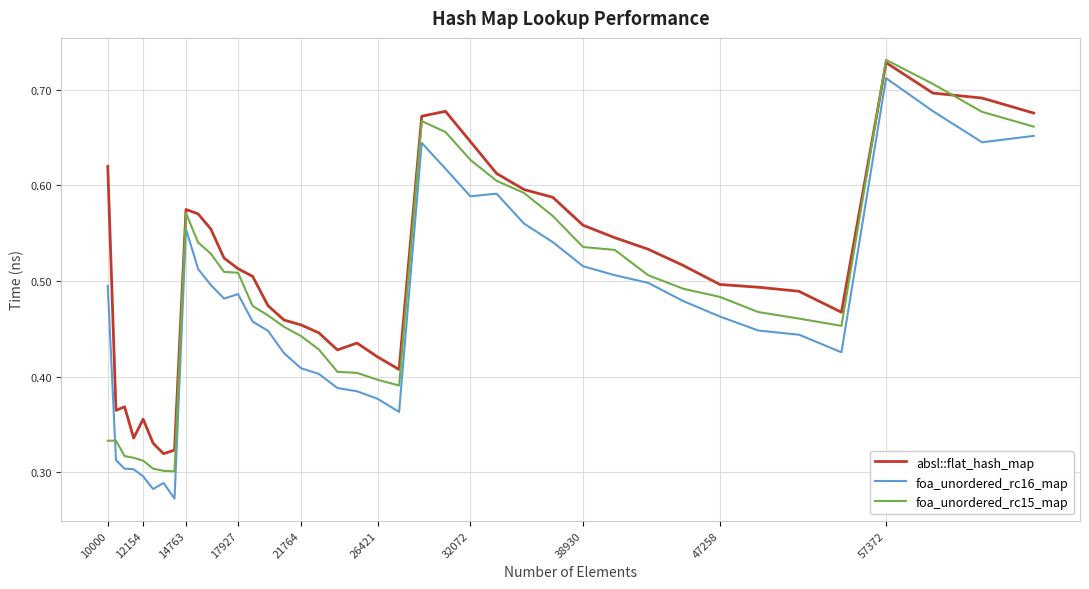

True or false: foa_unordered_rc16_map and absl::flat_hash_map intersect in this chart.

False